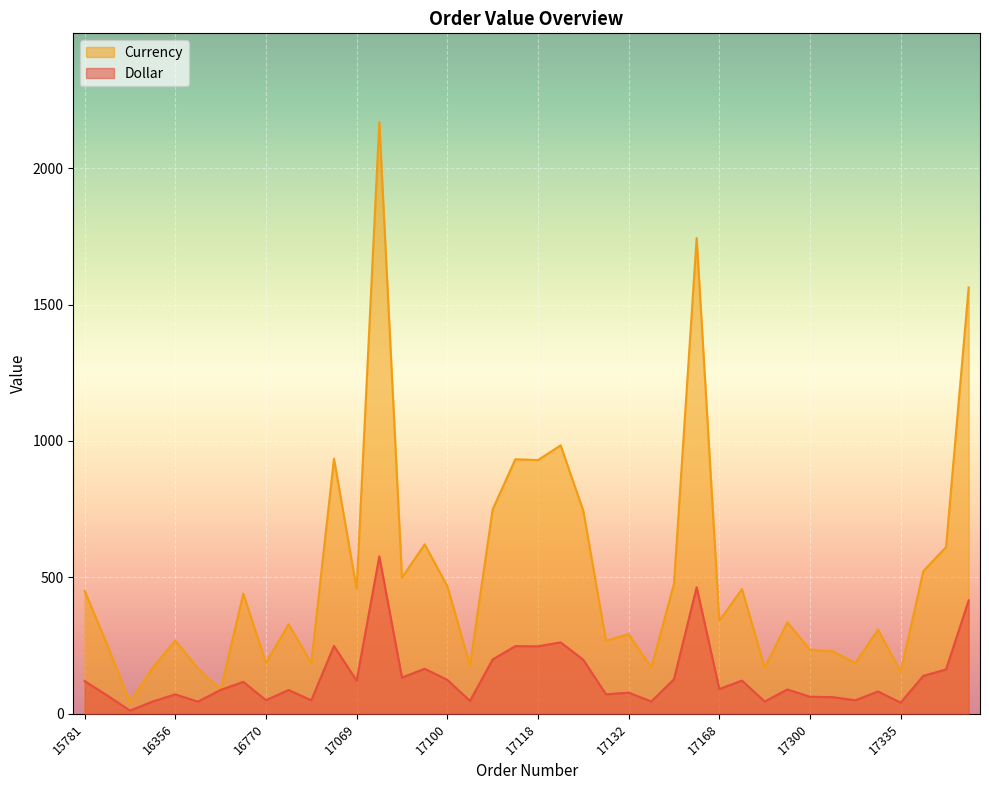

Rank the series by their maximum value, from highest to lowest.

Currency, Dollar